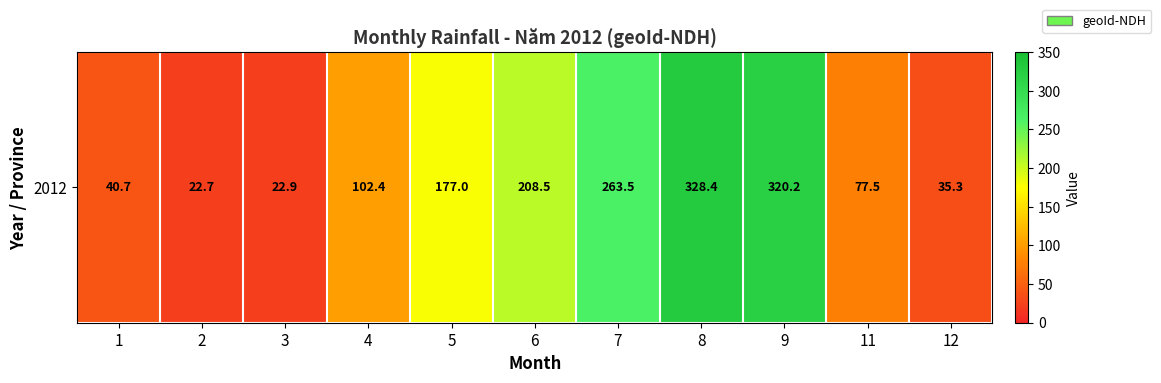

Reading right to left, list all the values displayed in this chart.

12=35.3	11=77.5	9=320.2	8=328.4	7=263.5	6=208.5	5=177.0	4=102.4	3=22.9	2=22.7	1=40.7